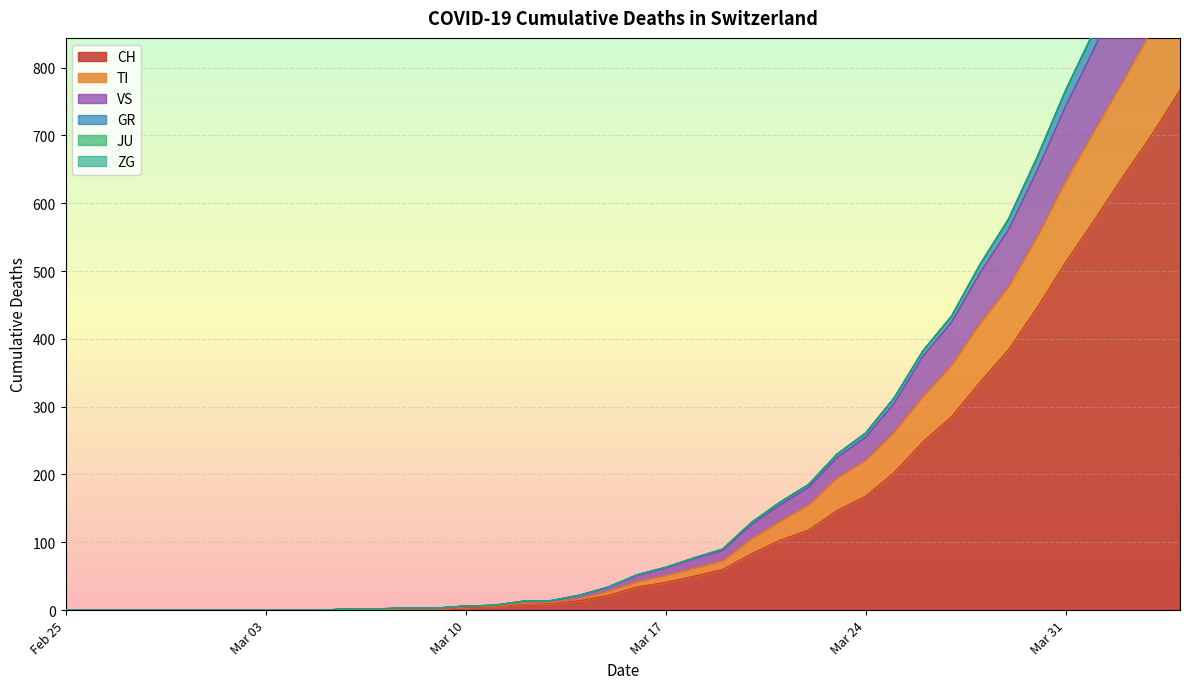

What is the total value across all series at 2020-04-16?

1846